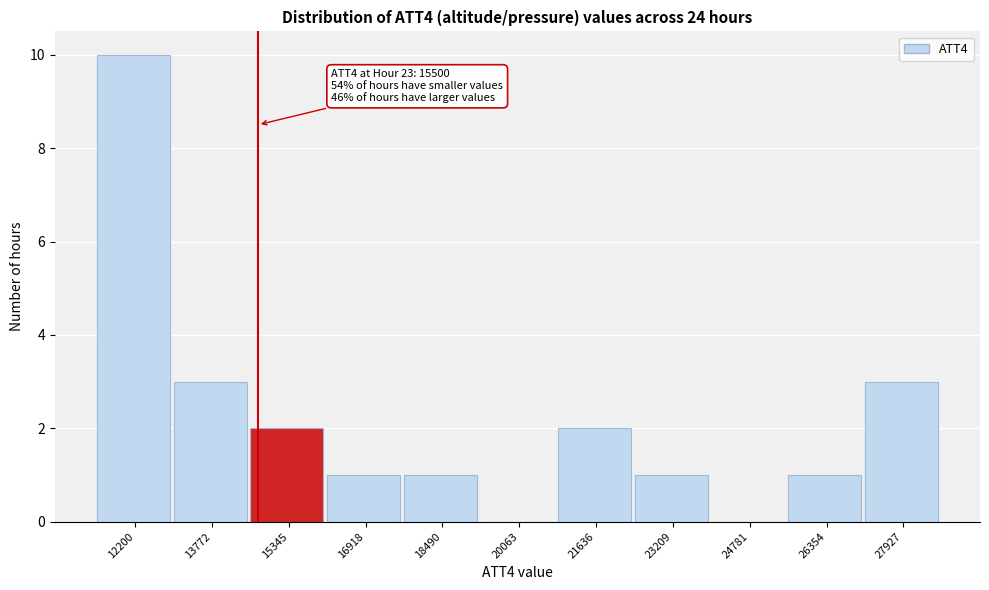

Reading left to right, transcribe all the data shown in this chart.

12200=10	13772=3	15345=2	16918=1	18490=1	20063=0	21636=2	23209=1	24781=0	26354=1	27927=3